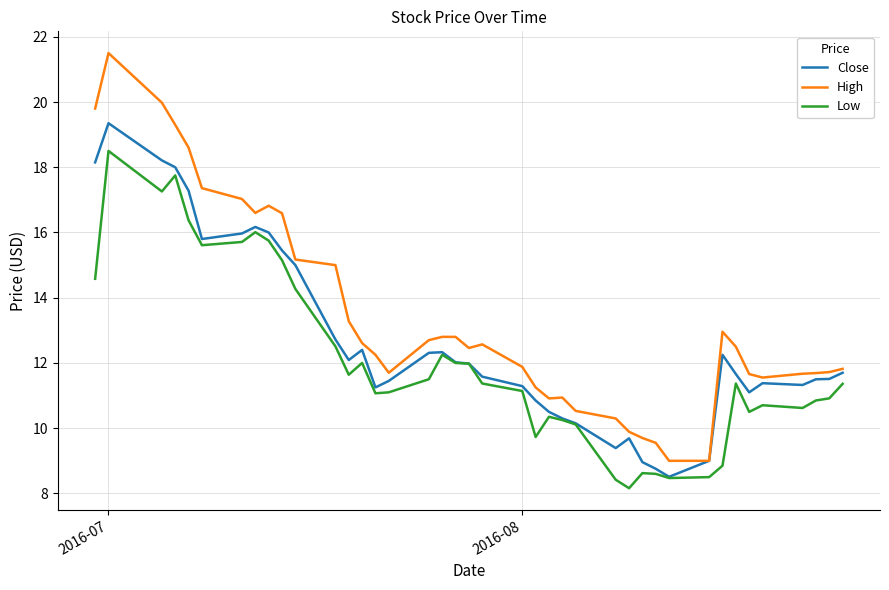

List the series in order of their overall mean, lowest first.

Low, Close, High